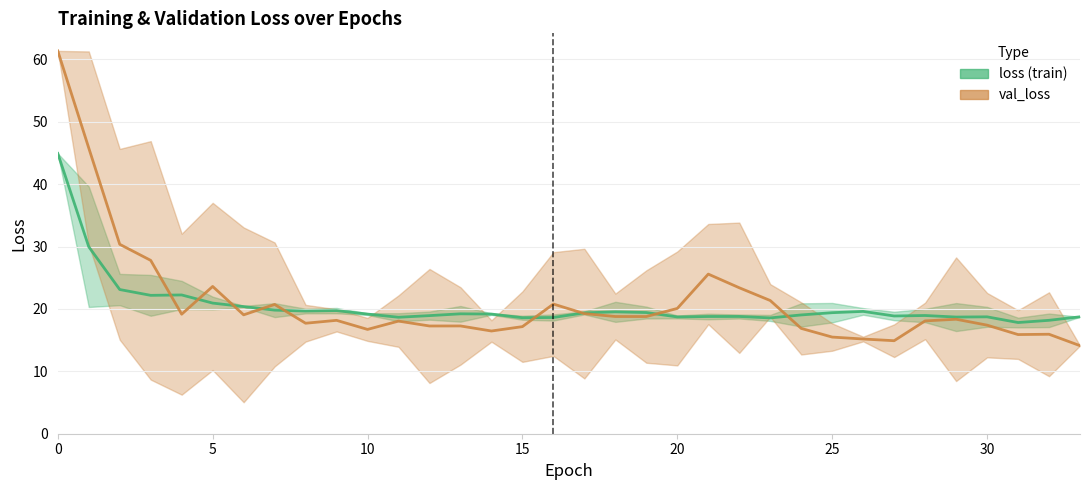

What is the difference between the highest and lowest values at 10?

3.8